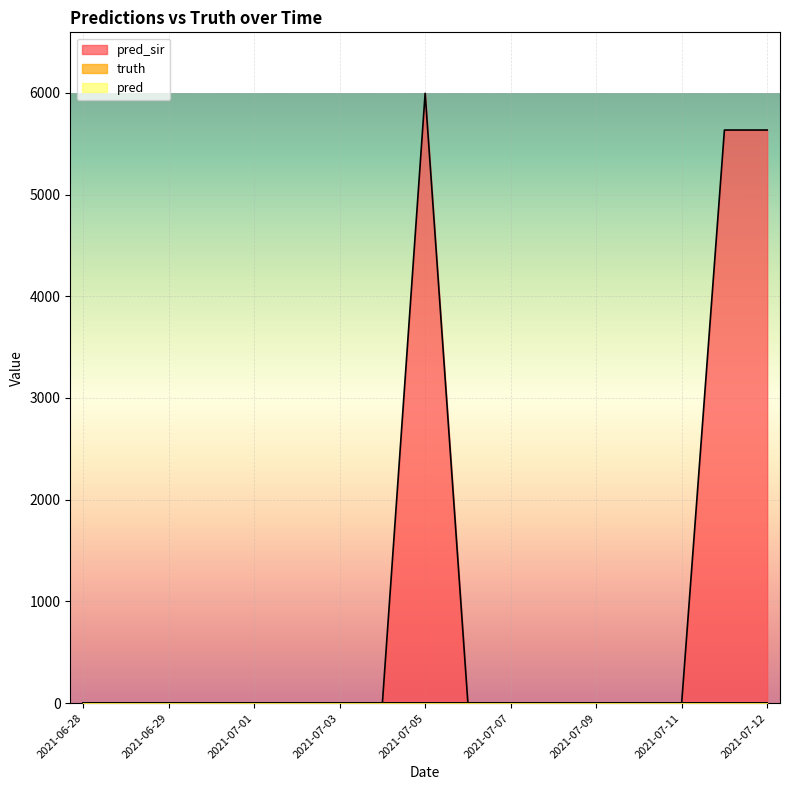

At which category is the sum across all series the highest?

2021-07-05